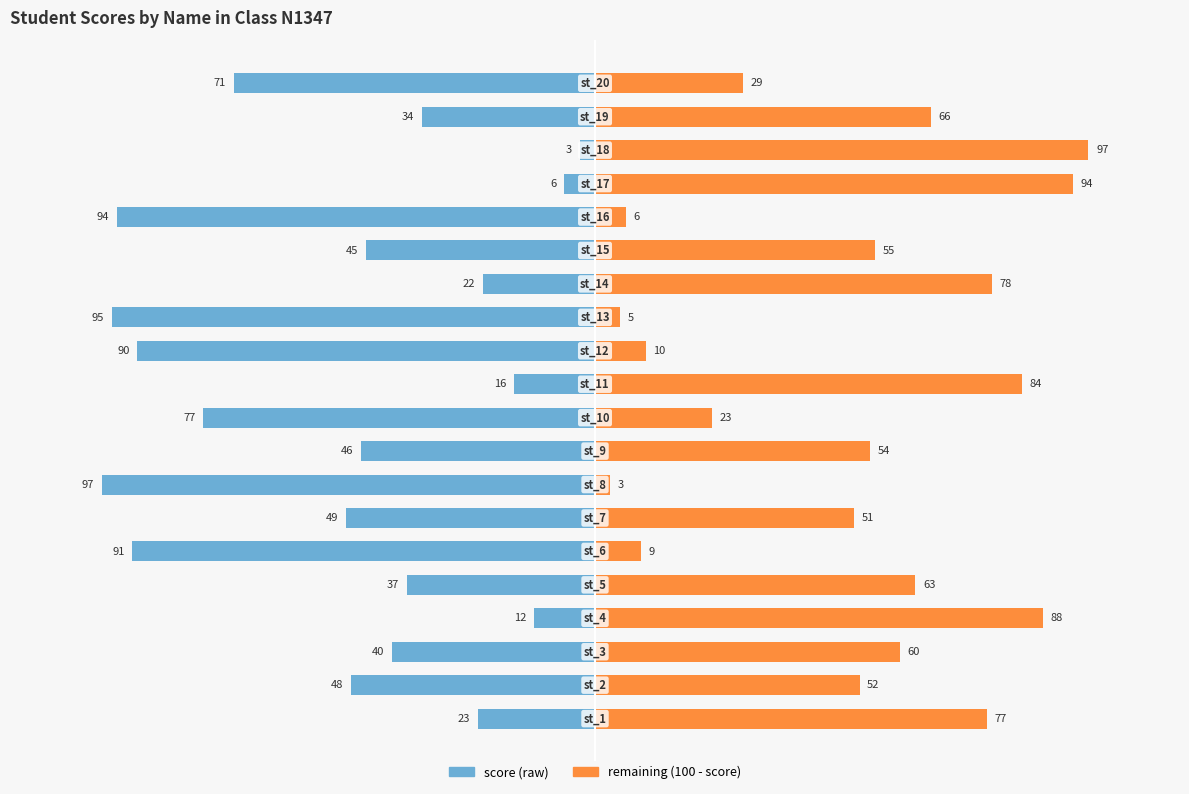

What is the maximum value shown in the chart?

97